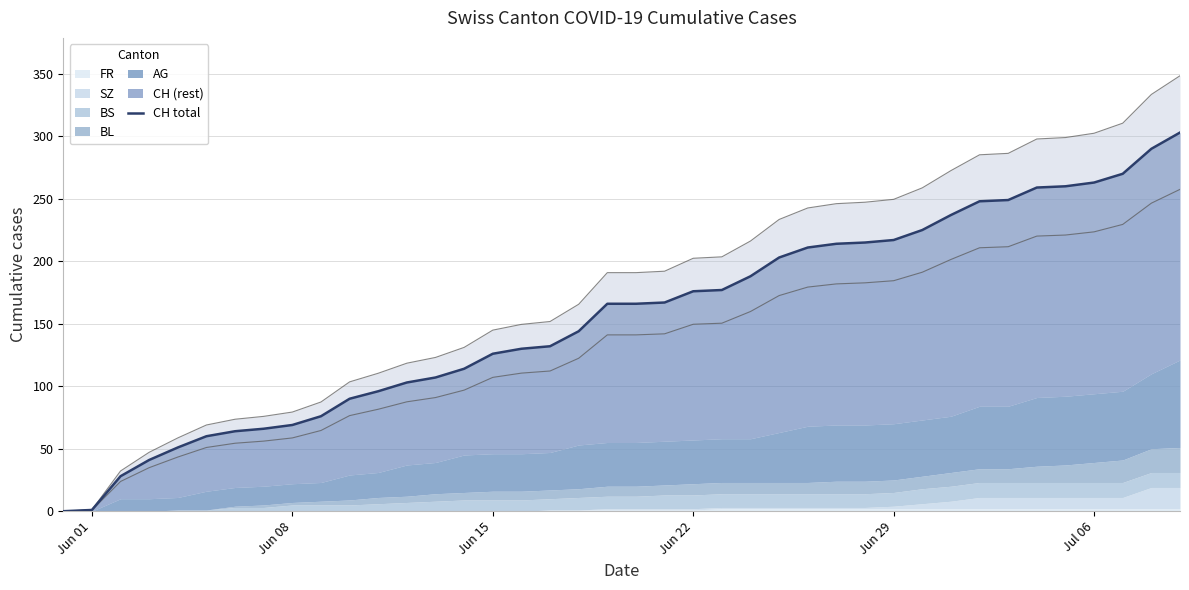

Reading left to right, list all the values displayed in this chart.

0	1	28	41	51	60	64	66	69	76	90	96	103	107	114	126	130	132	144	166	166	167	176	177	188	203	211	214	215	217	225	237	248	249	259	260	263	270	290	303